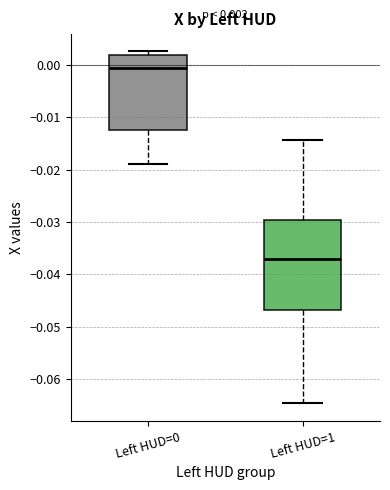

Which box is the tallest, from its lower edge to its upper edge?

Left HUD=1